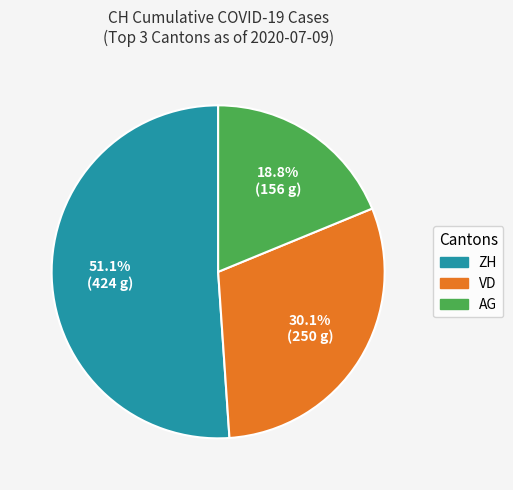

What percentage do VD and AG together represent?

48.9%